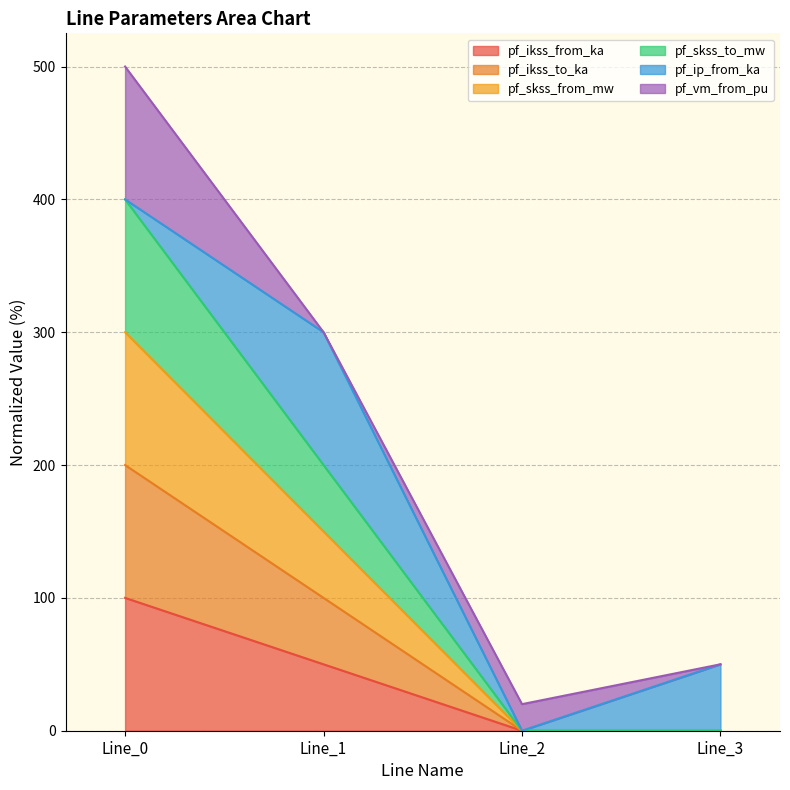

What is the difference between the maximum and second lowest values in the pf_ikss_to_ka series?

100.0